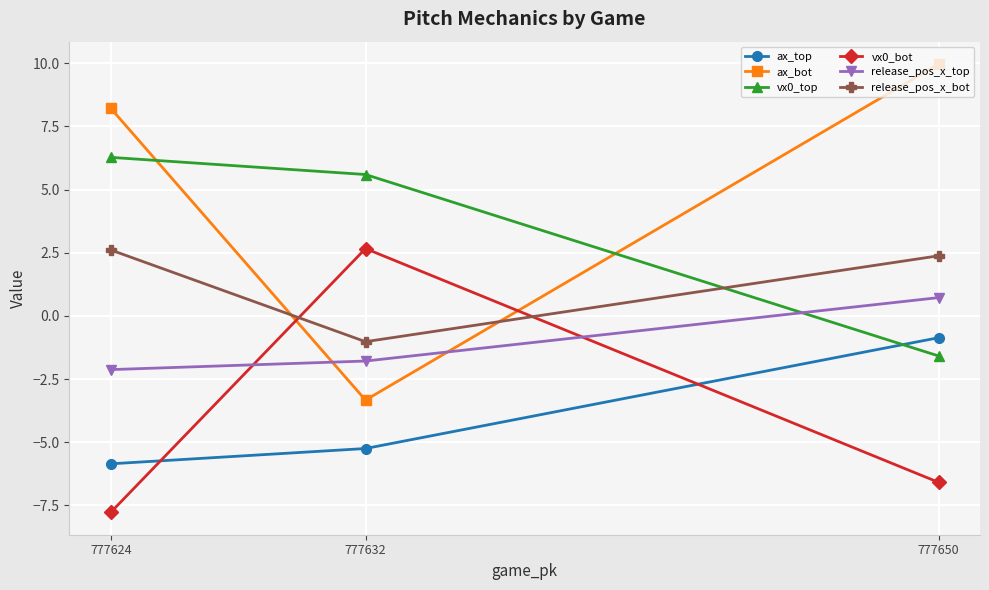

At how many categories does at least one series exceed -3?

3